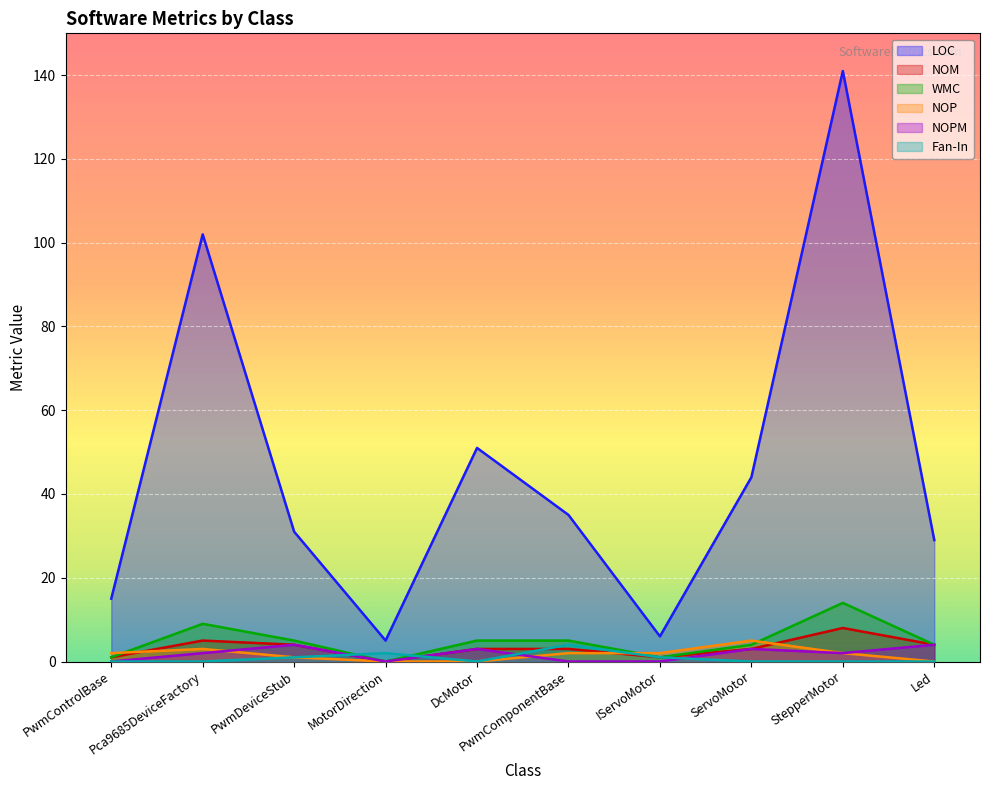

Is it true that NOPM equals -3 at PwmComponentBase?

False